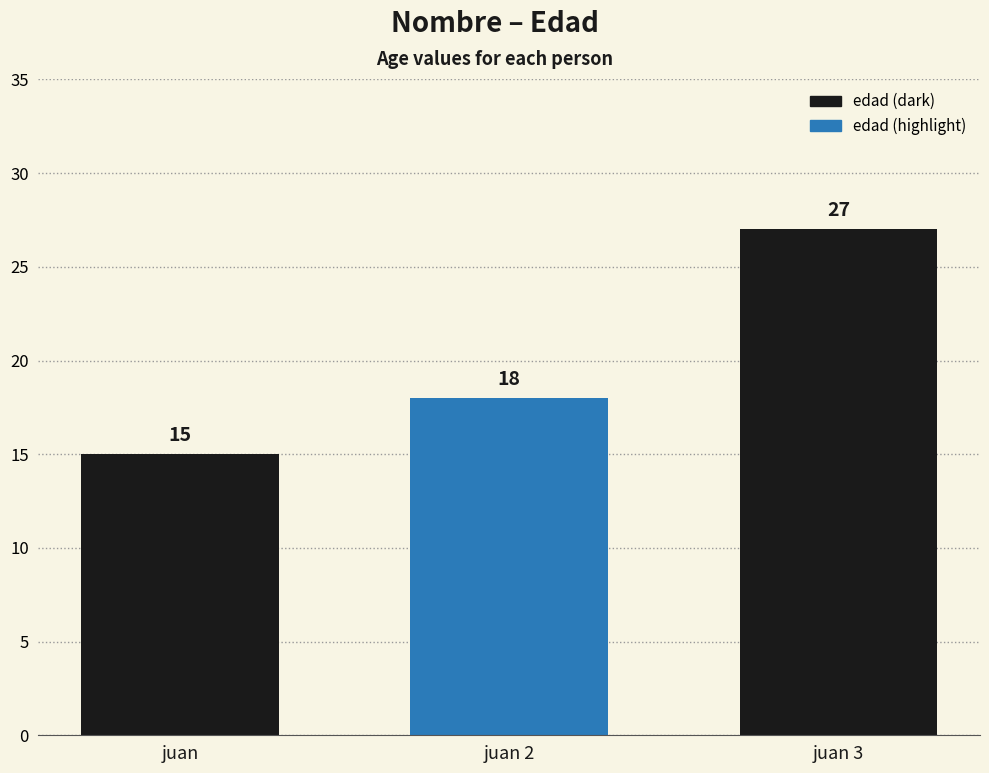

At which category does the chart reach its peak across all series?

juan 3